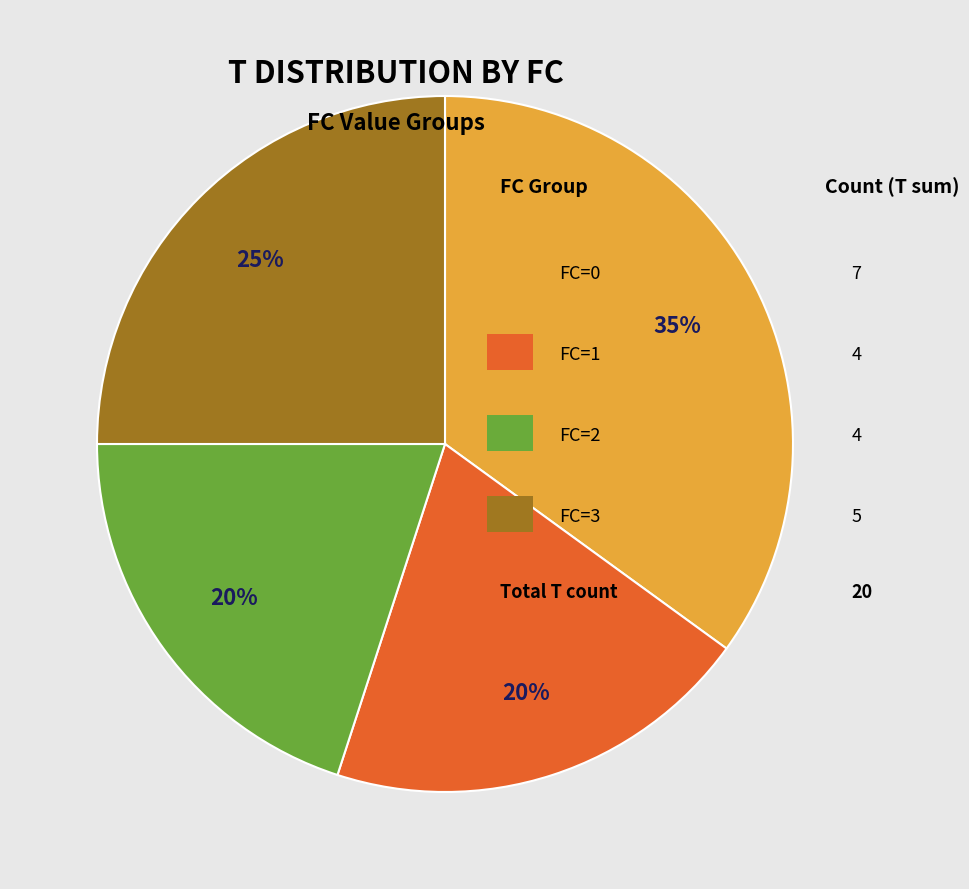

Does any single category account for the majority?

No